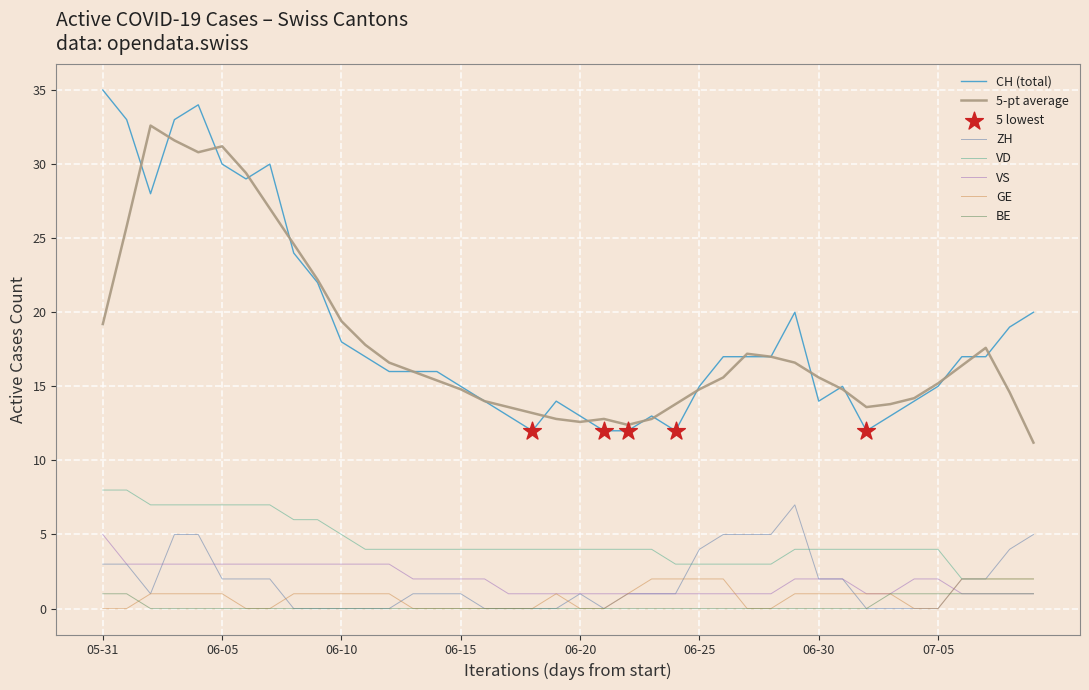

Which series has the largest range (max minus min)?

CH (total)